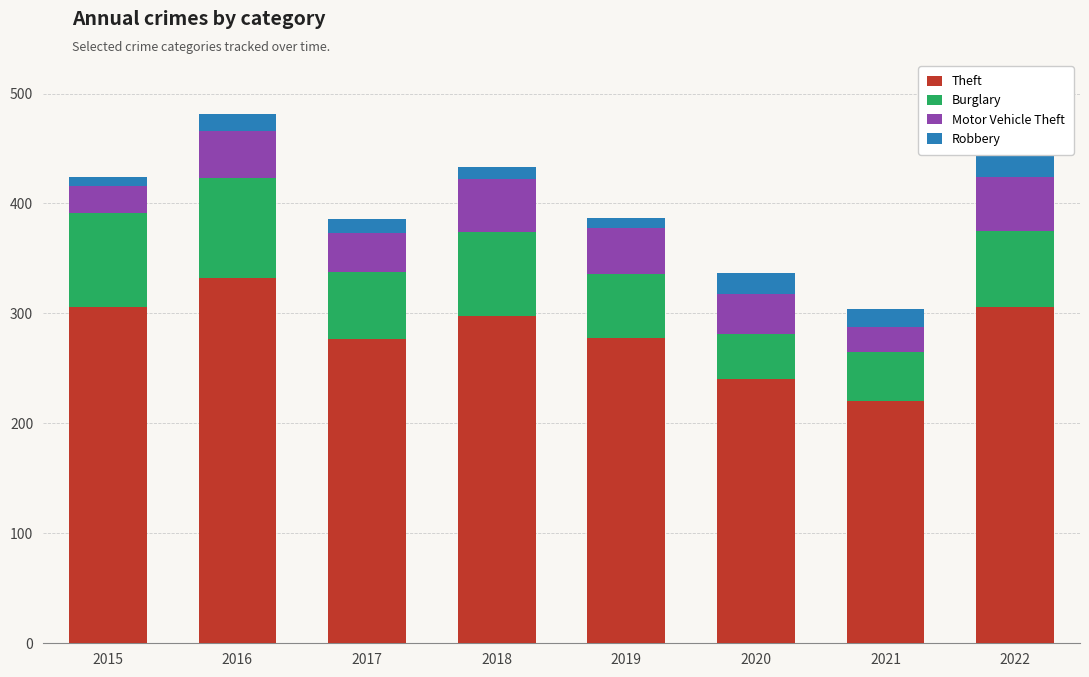

How many bars are there in total?

8